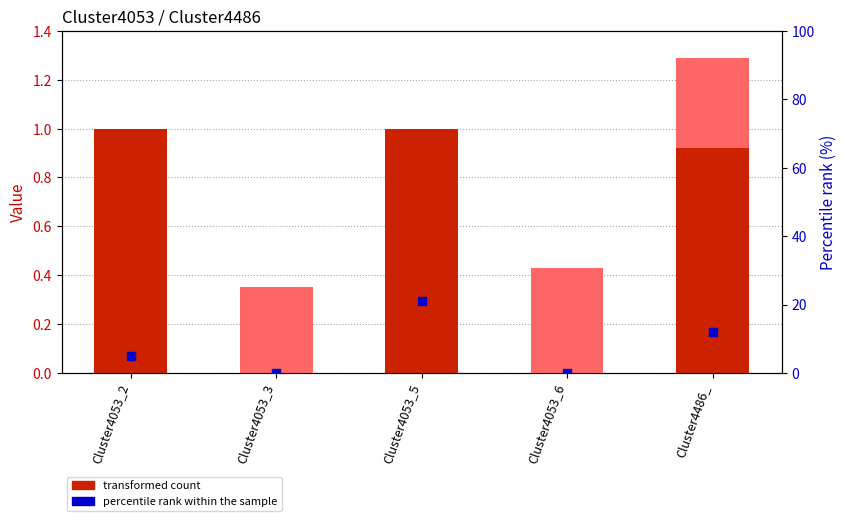

Is the value of Cluster4486_4 at Cluster4486_ greater than the value of Cluster4486_2 at Cluster4053_6?

Yes